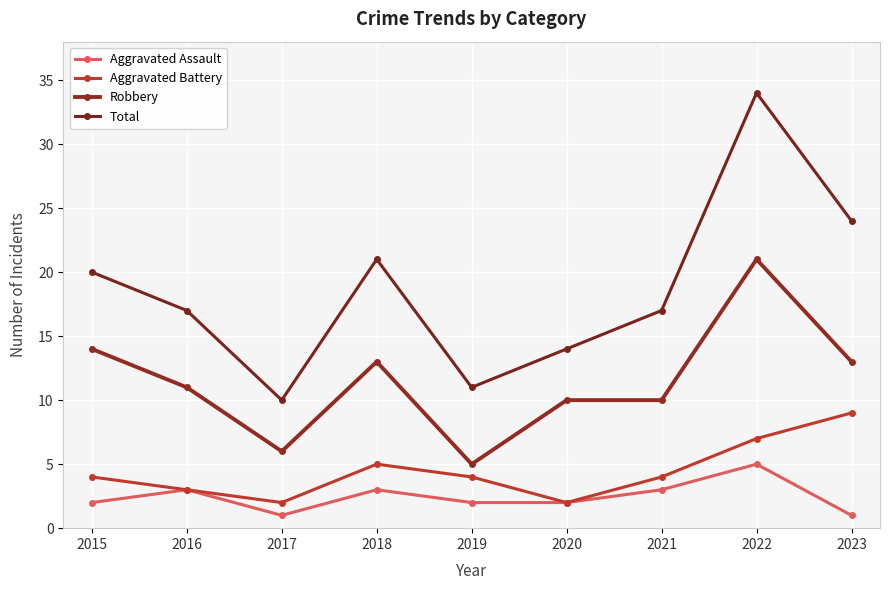

True or false: Total has a value of 31 at 2018.

False